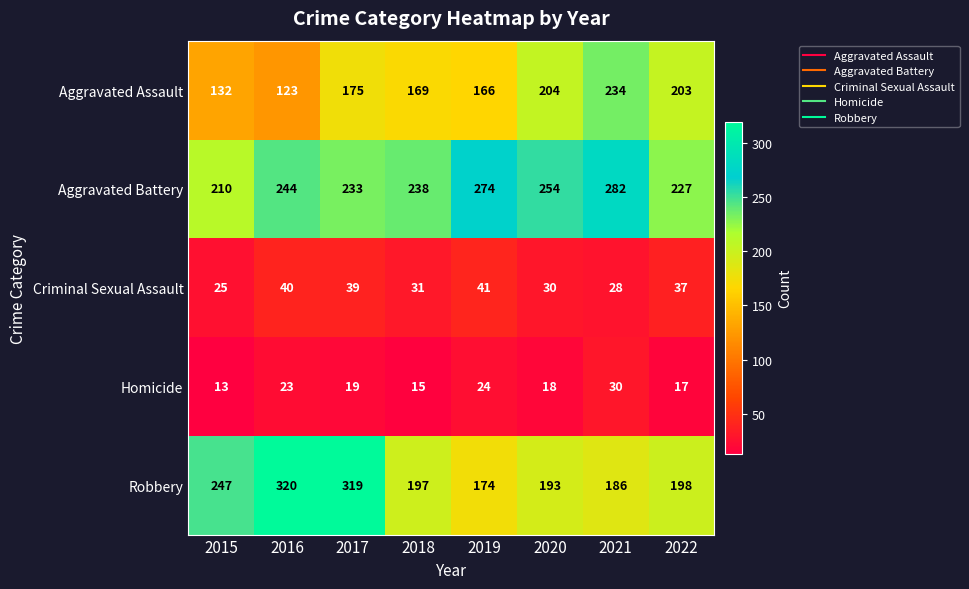

What is the highest value of the Aggravated Assault series?

234